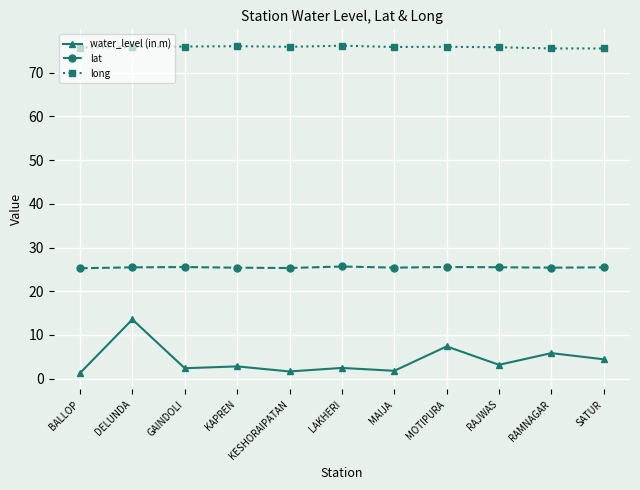

True or false: water_level (in m) and long intersect in this chart.

False